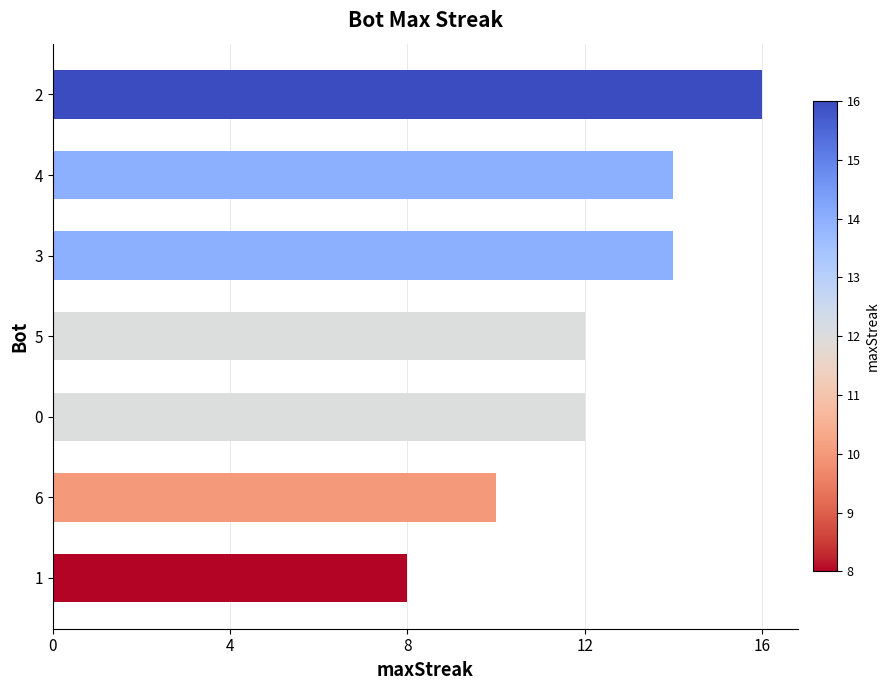

Reading top to bottom, list all the values displayed in this chart.

16	14	14	12	12	10	8